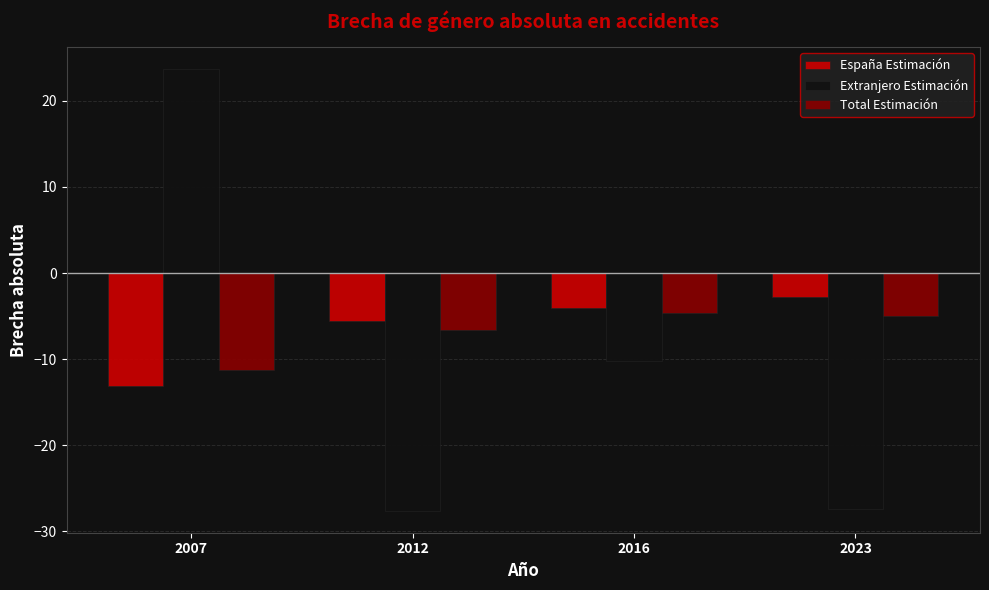

How many bars are there in each group?

3